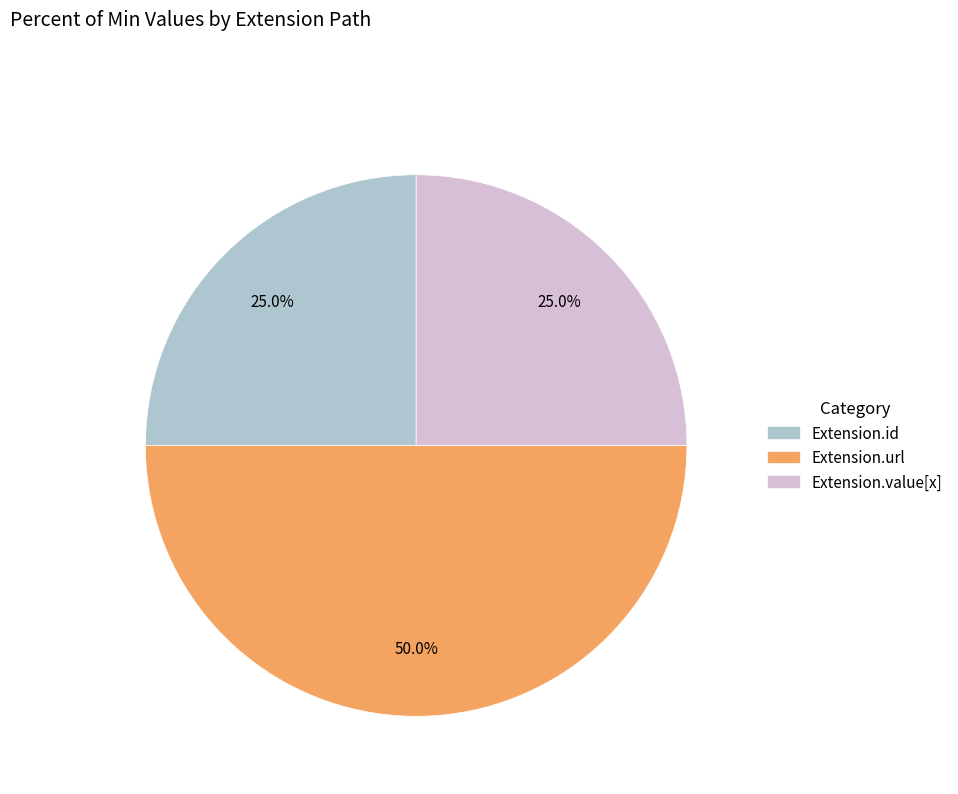

Count the number of slices in the pie.

3